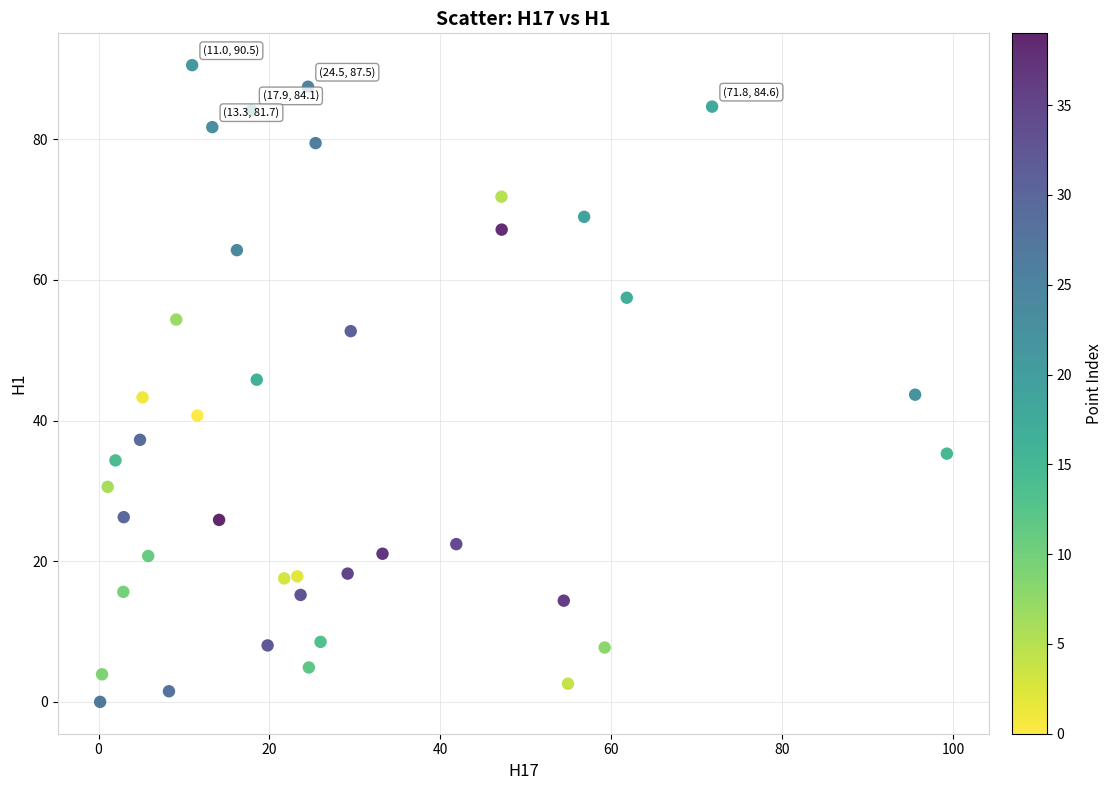

What is the range of X values (max minus min)?

99.1